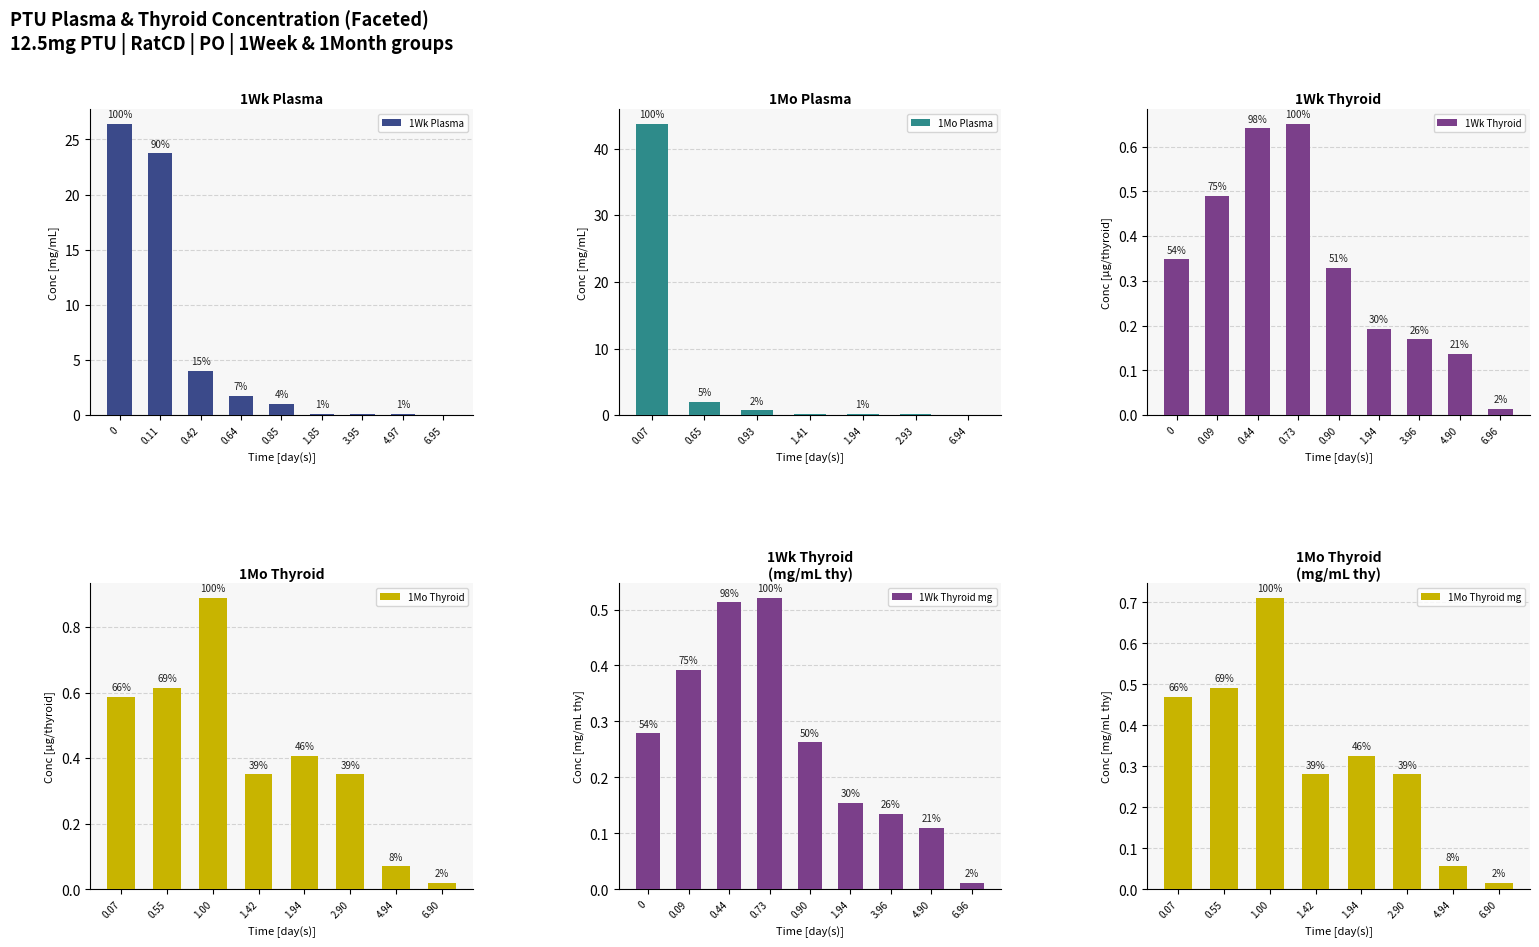

How many distinct data groups are displayed?

2